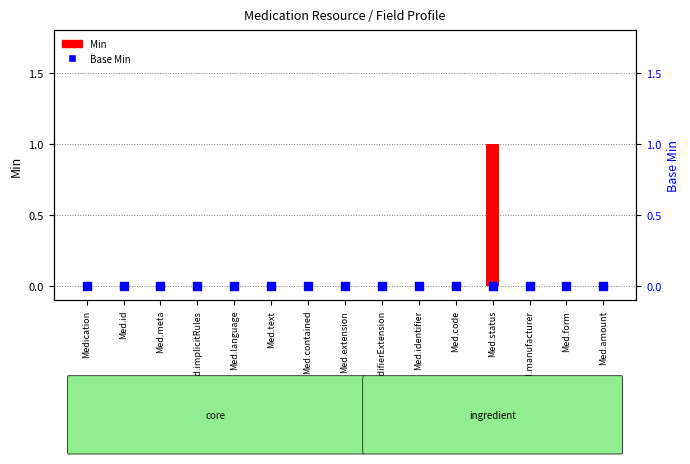

Which series reaches the maximum Y coordinate?

Min